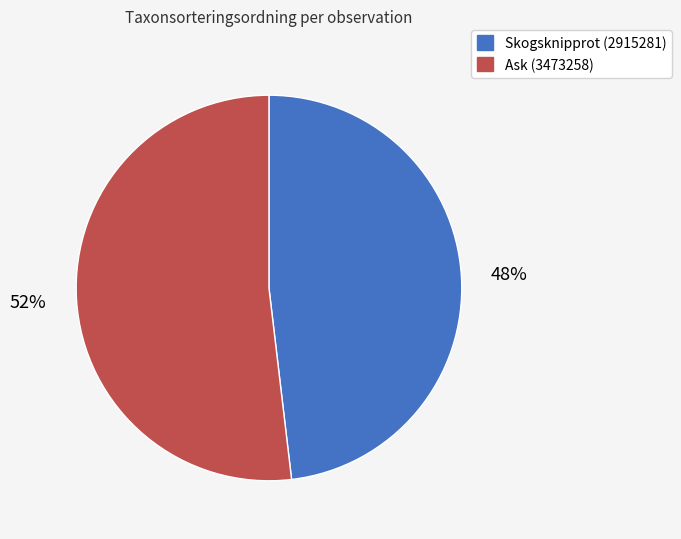

To the nearest percent, what portion does Skogsknipprot (2915281) represent?

48%